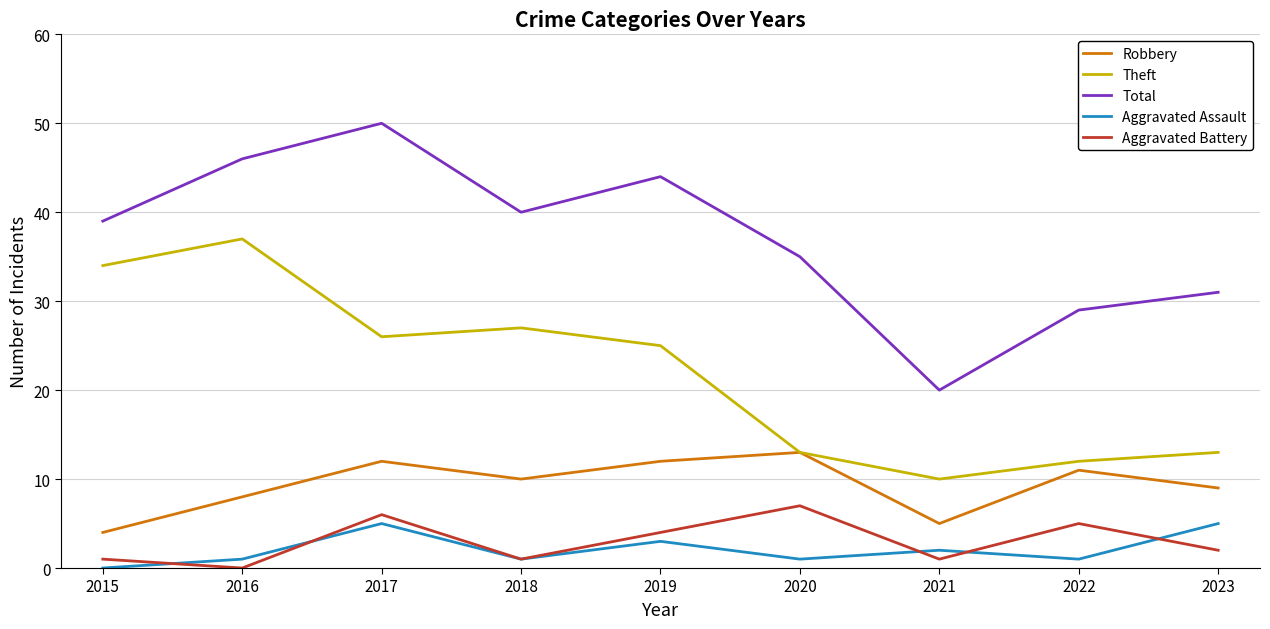

What is the maximum value shown in the chart?

50